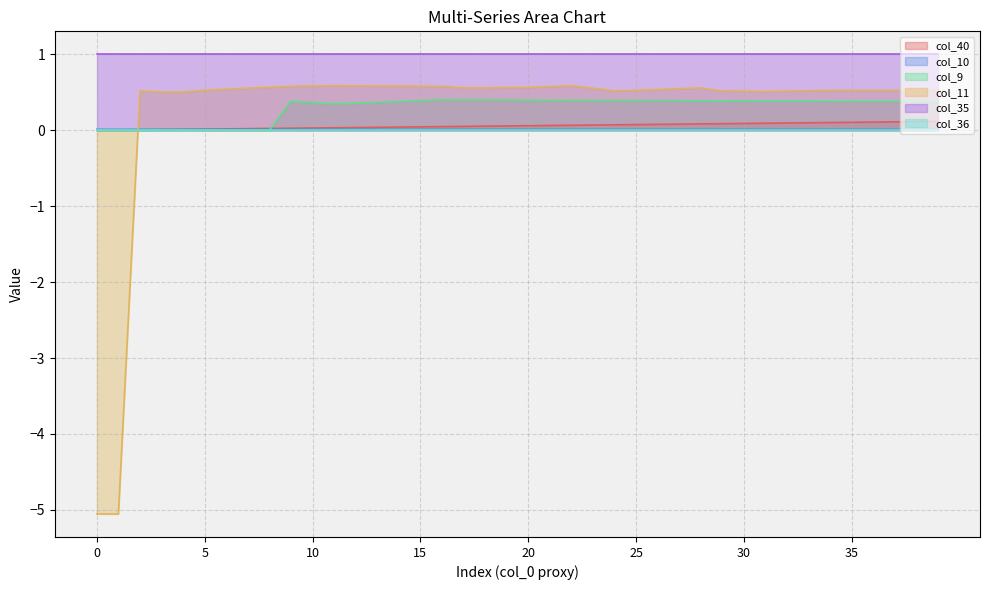

Which series has the largest total across all categories?

col_35